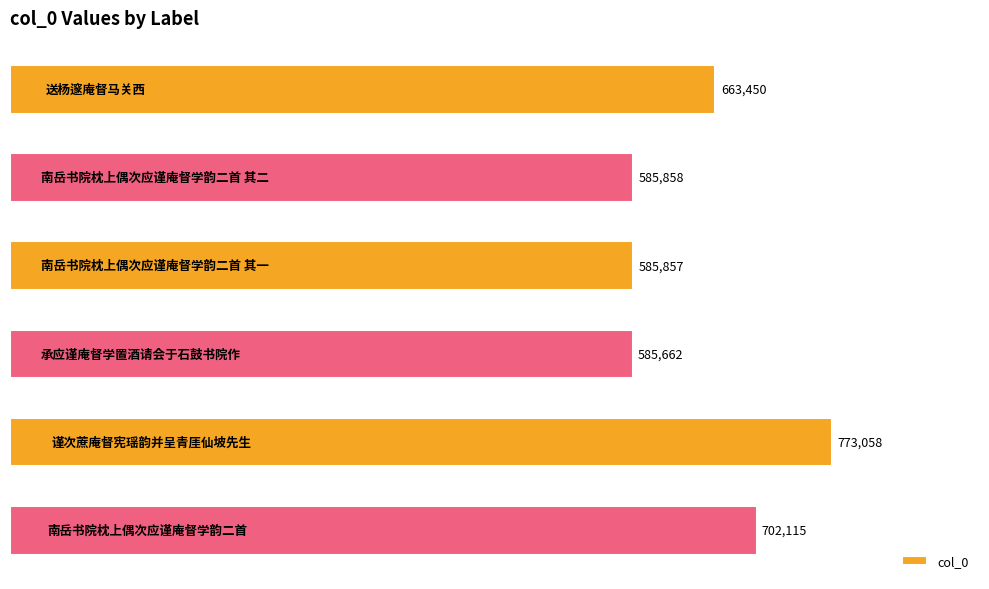

What is the sum of all values?

3896000